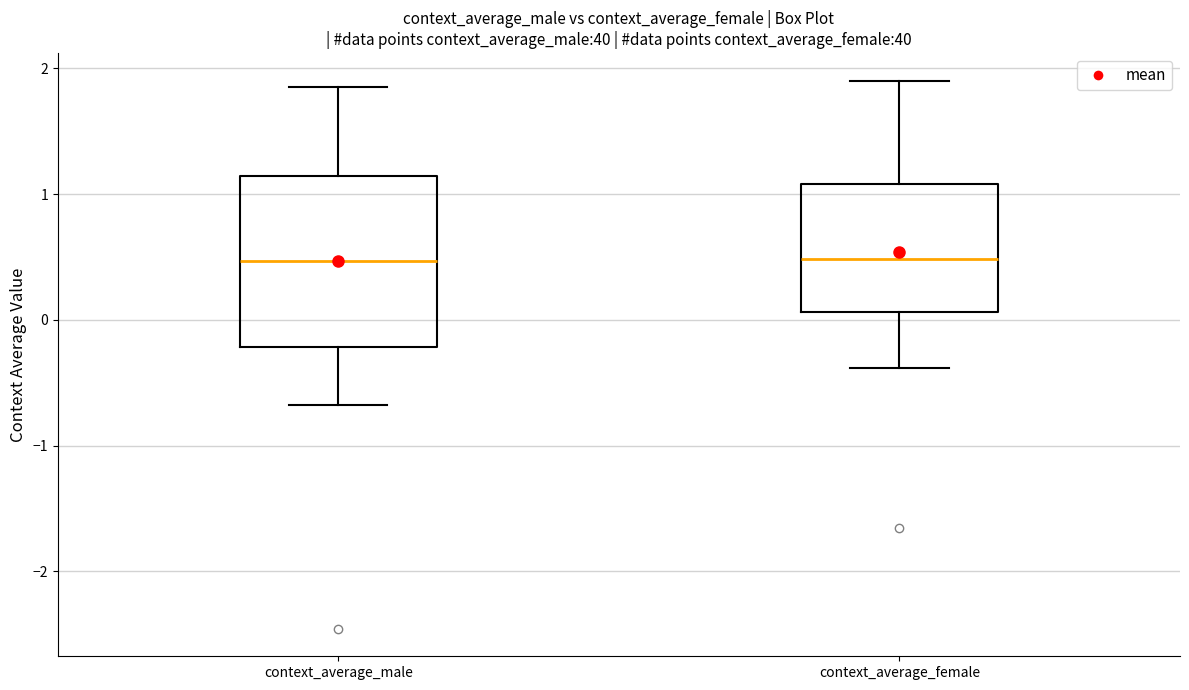

Comparing the boxes themselves (not the whiskers), which one is the tallest?

context_average_male